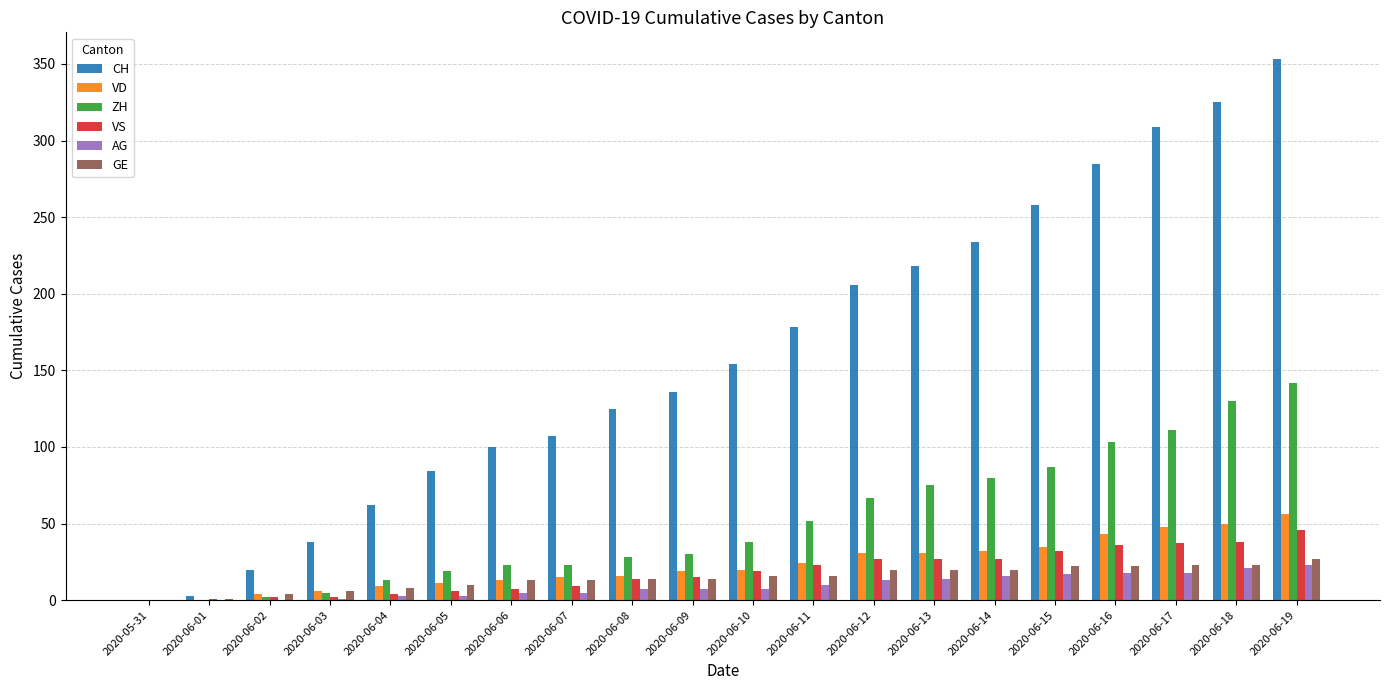

The value of CH at 2020-06-03 is 38. True or false?

True